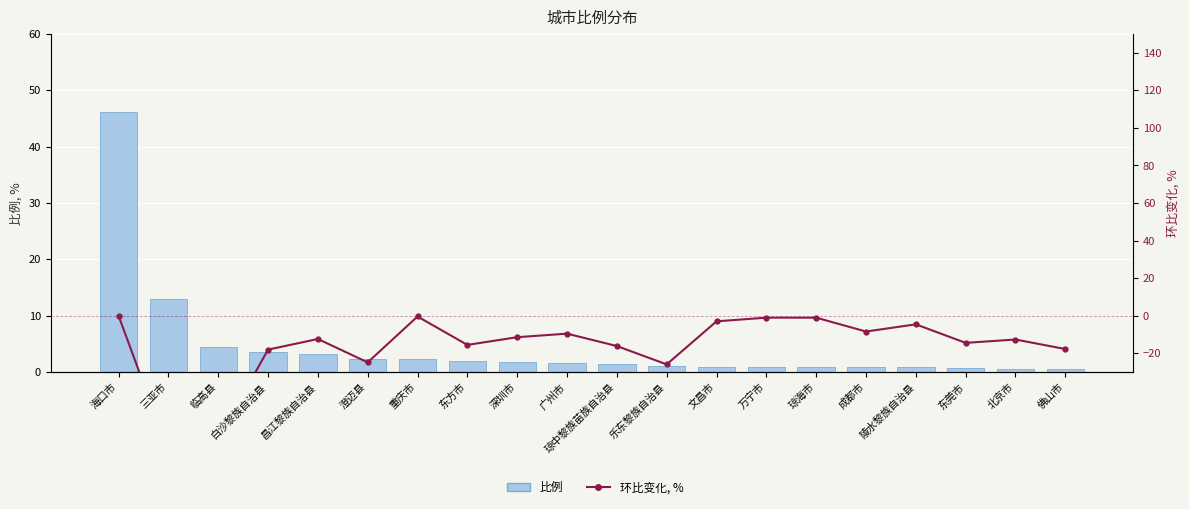

What is the sum of the 环比变化, % values at 广州市 and 东莞市?

-24.0